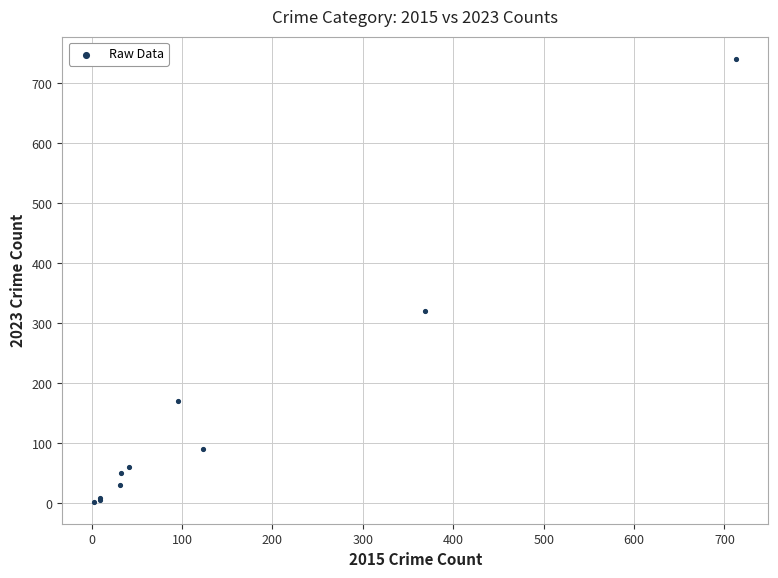

What Y value in the scatter plot is closest to 372?

321